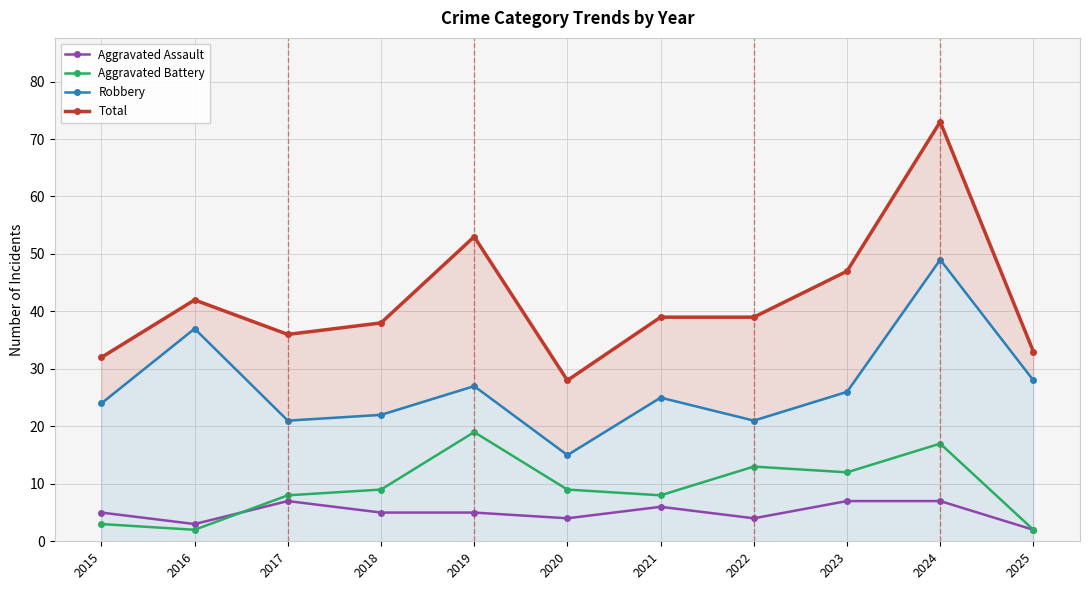

What is the average value of the Aggravated Battery series?

9